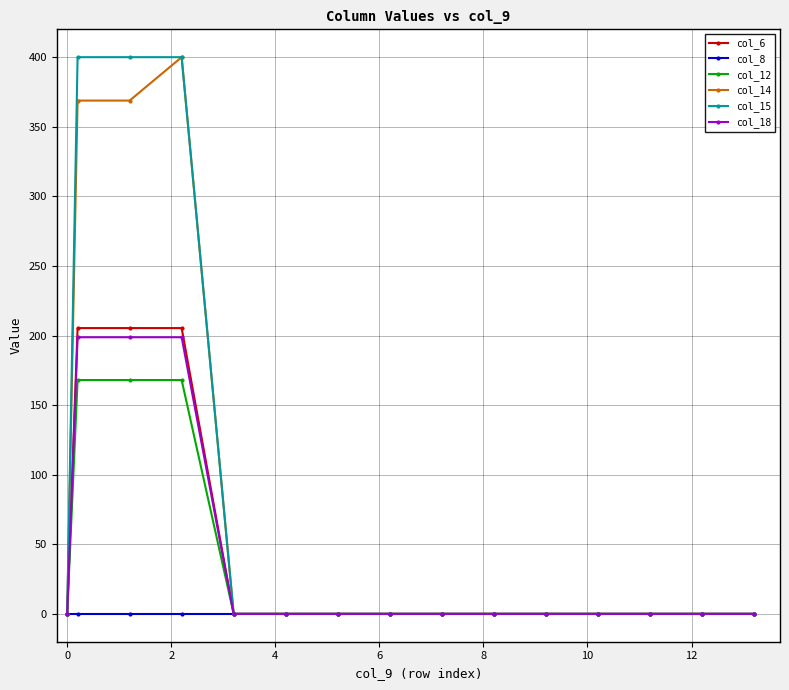

What is the maximum value shown in the chart?

400.0